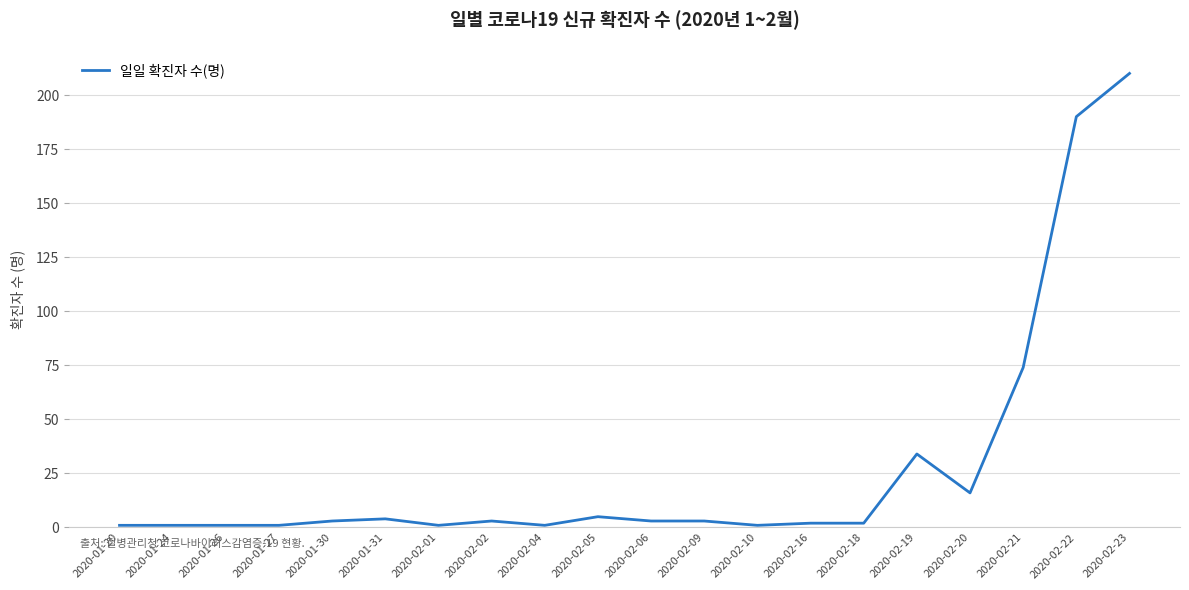

Which category has the highest value across all series?

2020-02-23